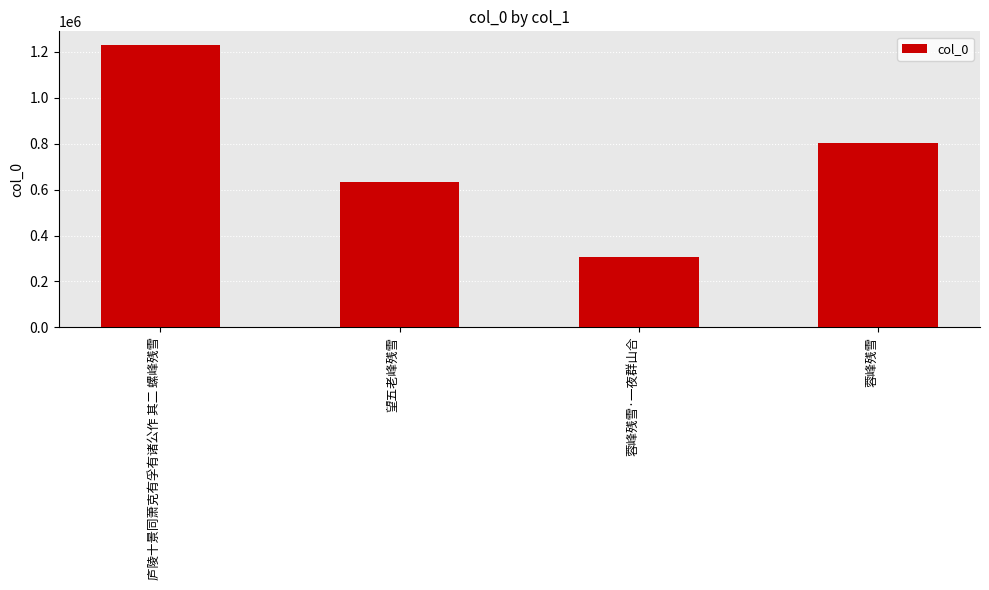

Rank the categories by value from highest to lowest.

庐陵十景同萧克有孚有诸公作 其二 螺峰残雪, 蓉峰残雪, 望五老峰残雪, 蓉峰残雪·一夜群山合